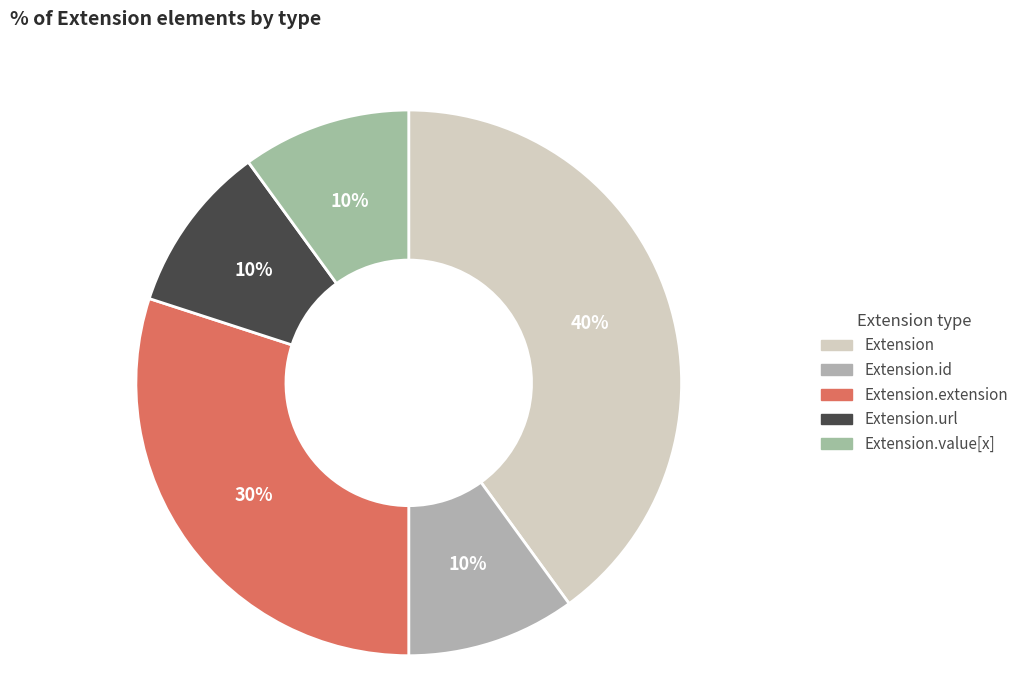

How many slices are in this pie chart?

5